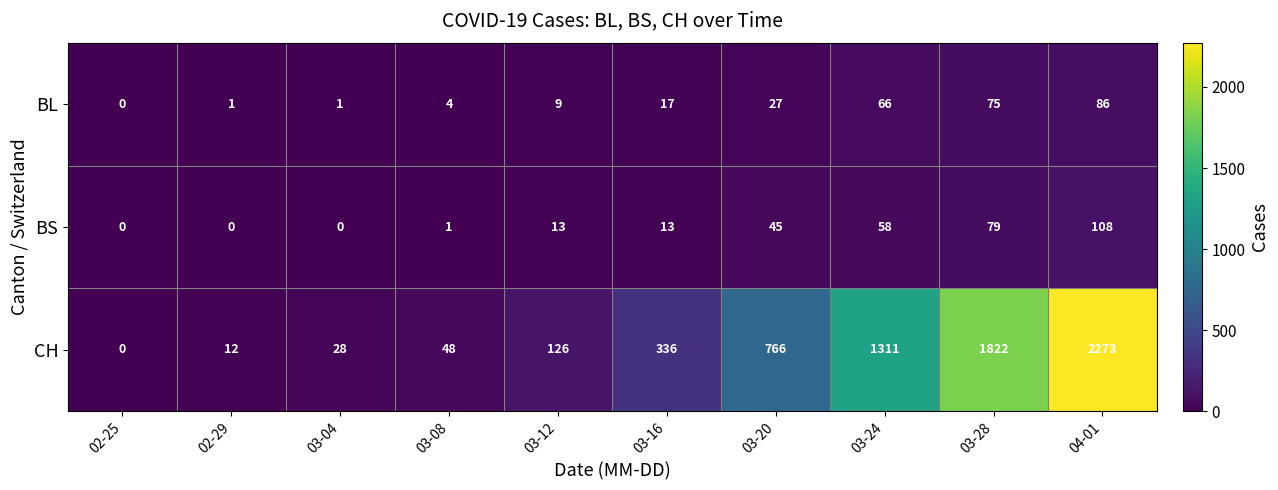

Where is BL nearest to the value 43?

03-20